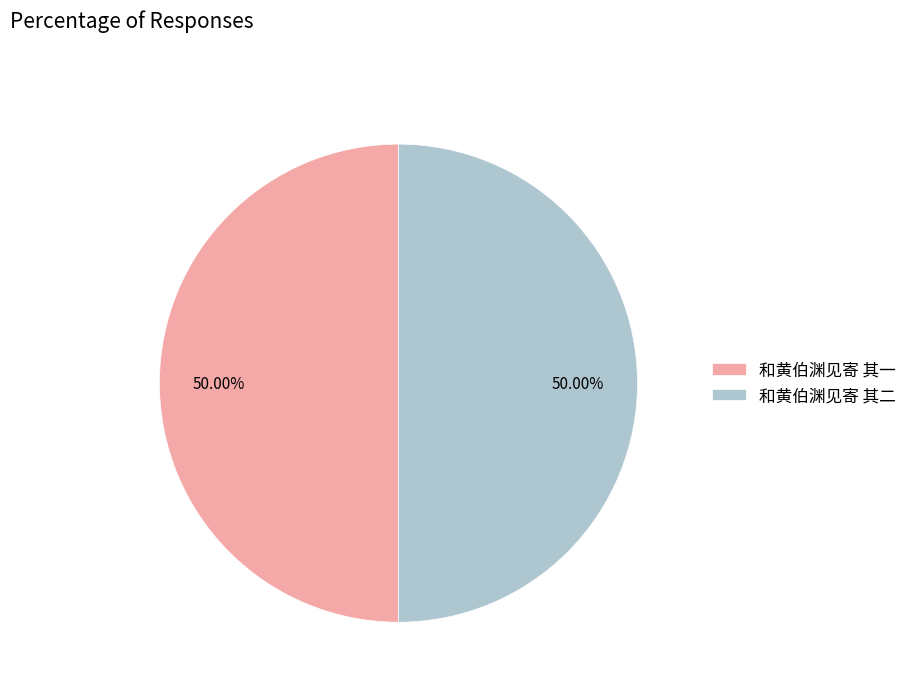

Count the number of slices in the pie.

2